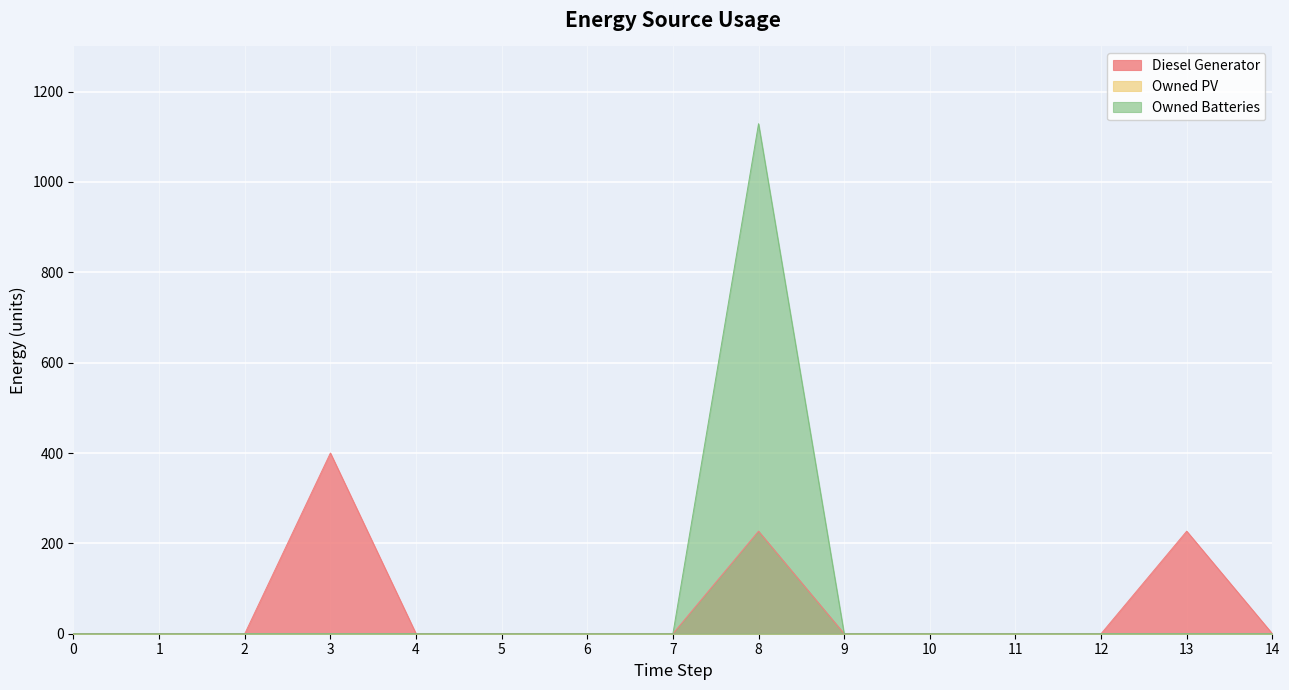

True or false: Owned Batteries has more than 0 interior local peaks.

True